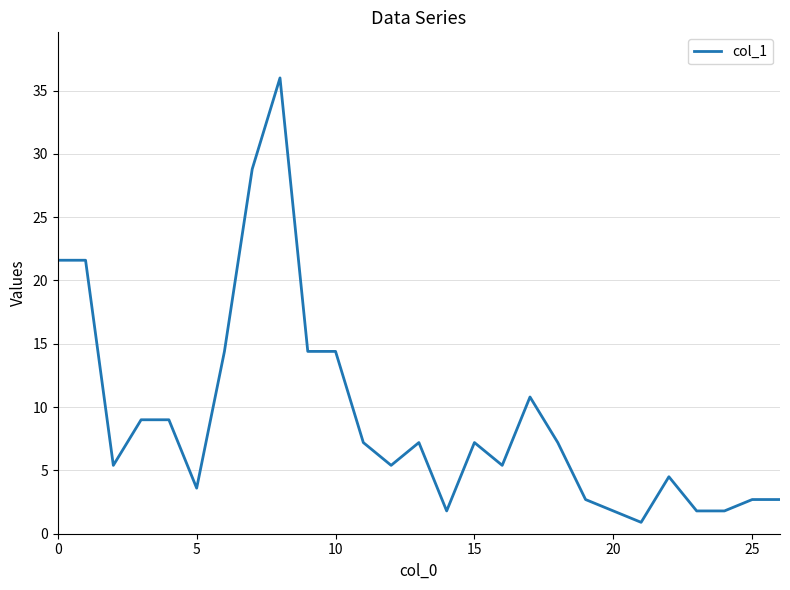

What is the maximum value shown in the chart?

36.0